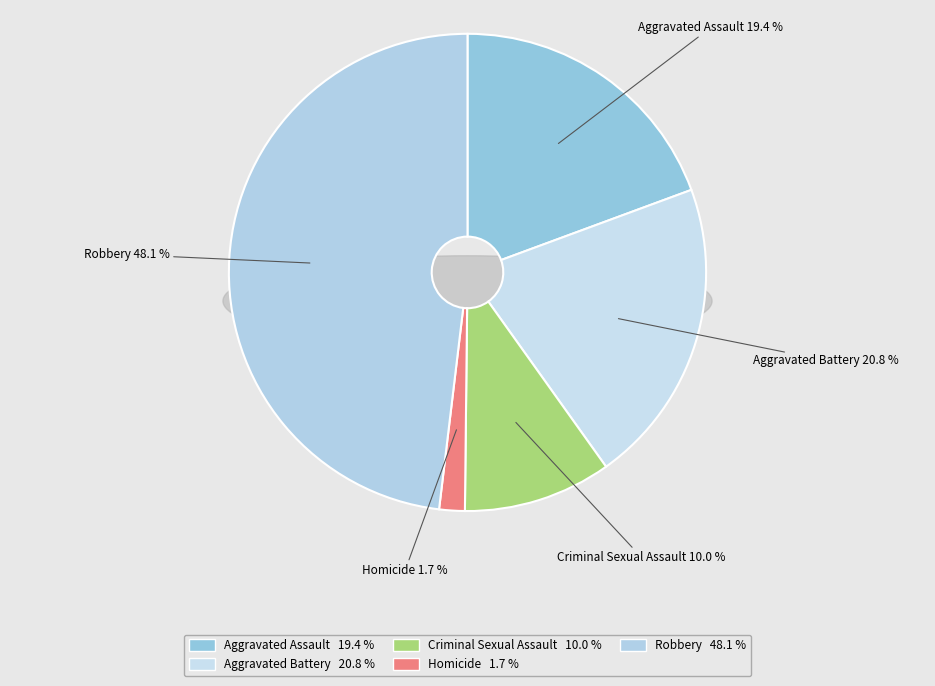

True or false: Homicide accounts for 1% of the total.

False